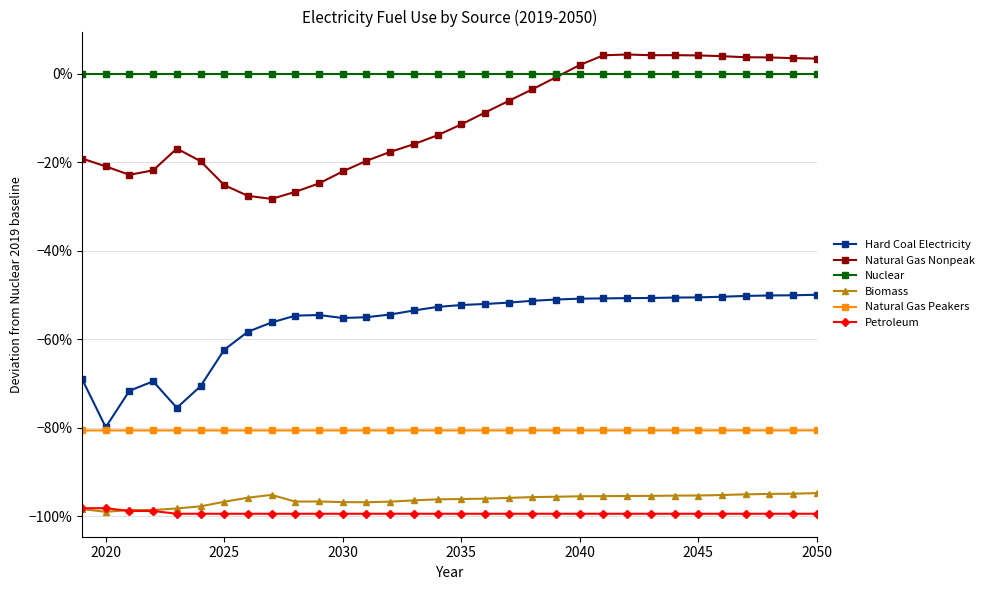

Does the chart have visible grid lines?

Yes